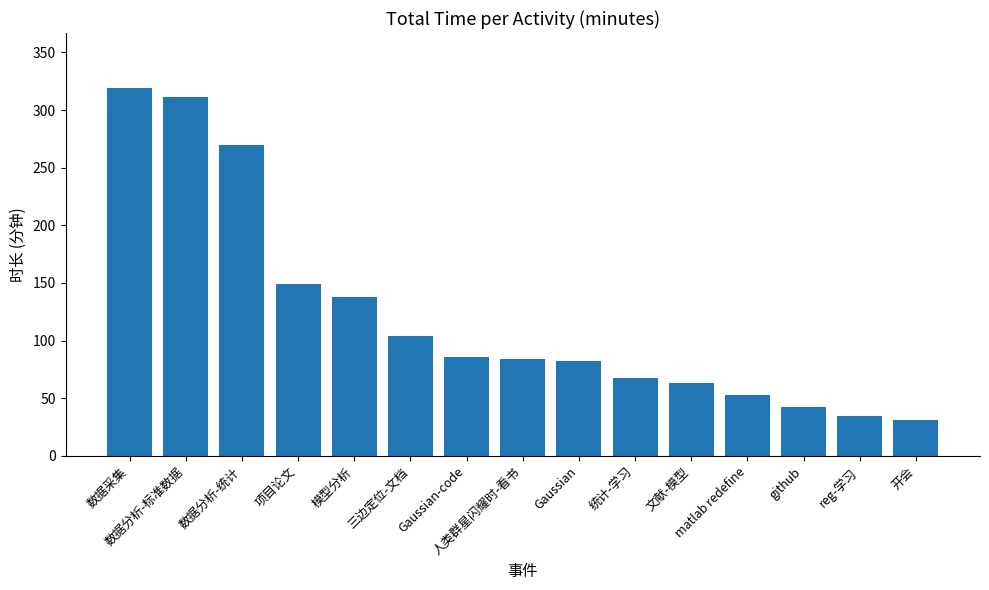

Reading left to right, extract all data points from this chart.

数据采集=319	数据分析-标准数据=311	数据分析-统计=270	项目论文=149	模型分析=138	三边定位-文档=104	Gaussian-code=86	人类群星闪耀时-看书=84	Gaussian=82	统计-学习=68	文献-模型=63	matlab redefine=53	github=42	reg-学习=35	开会=31